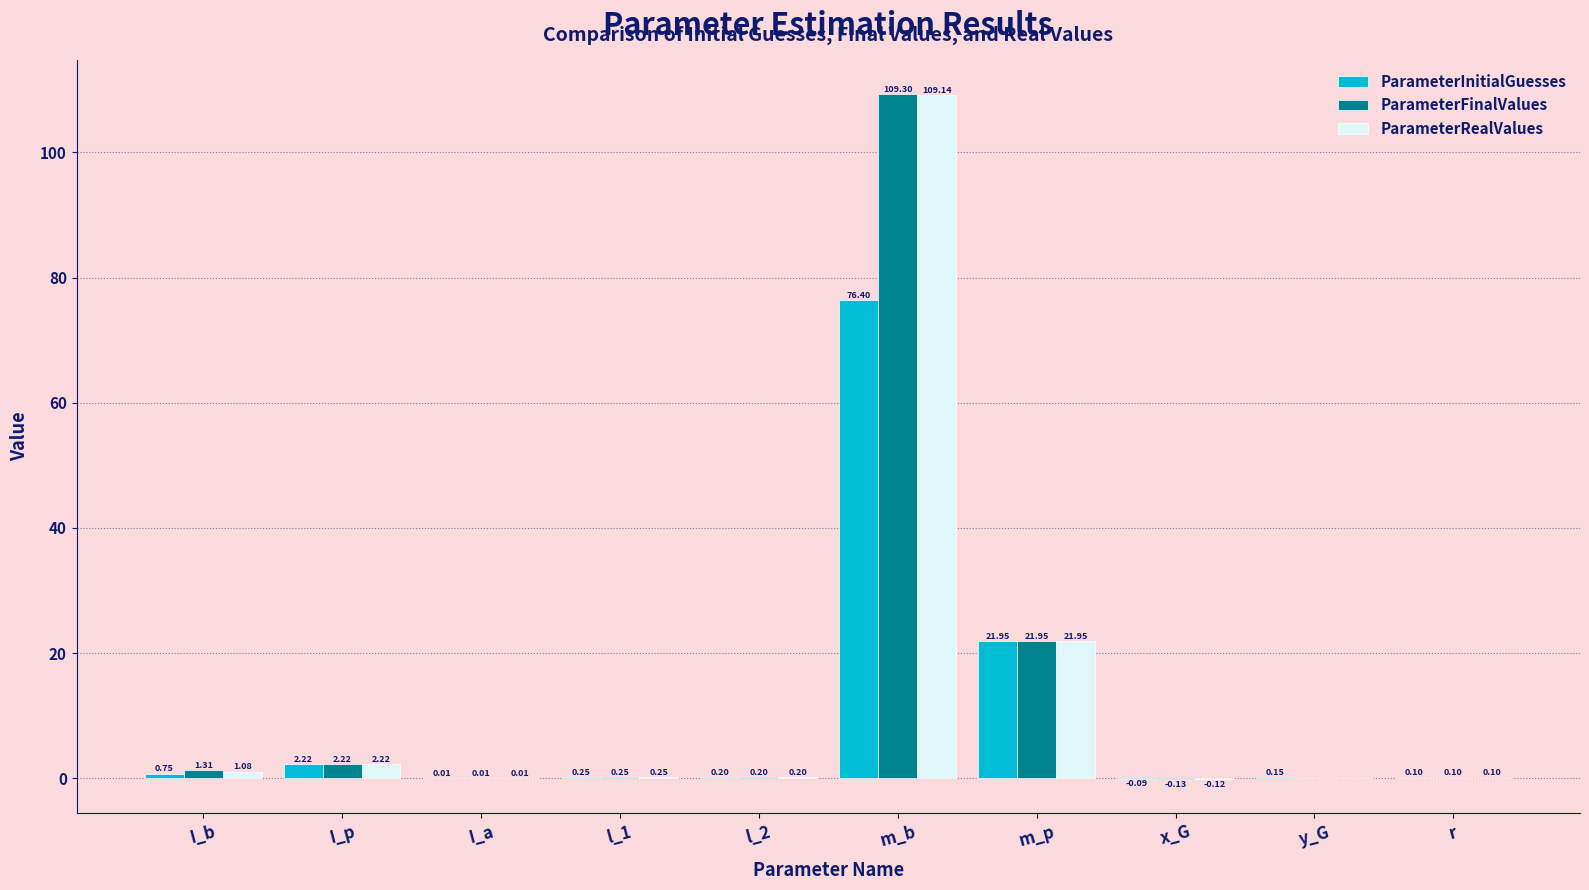

Which series has the largest total across all categories?

ParameterFinalValues